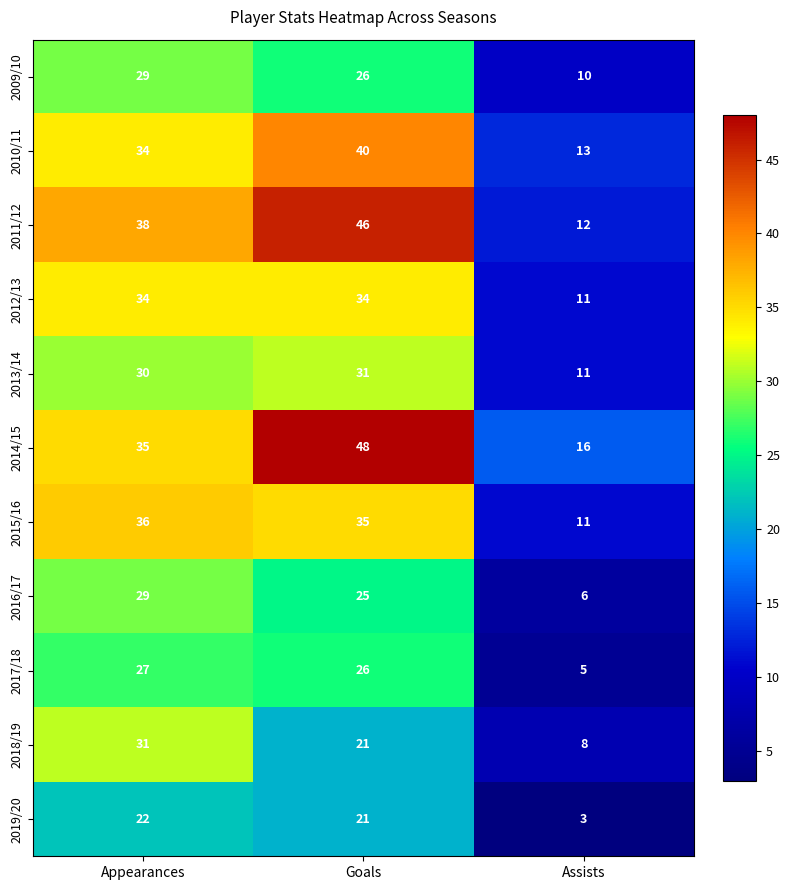

Is the value of 2009/10 at Goals greater than the value of 2012/13 at Appearances?

No